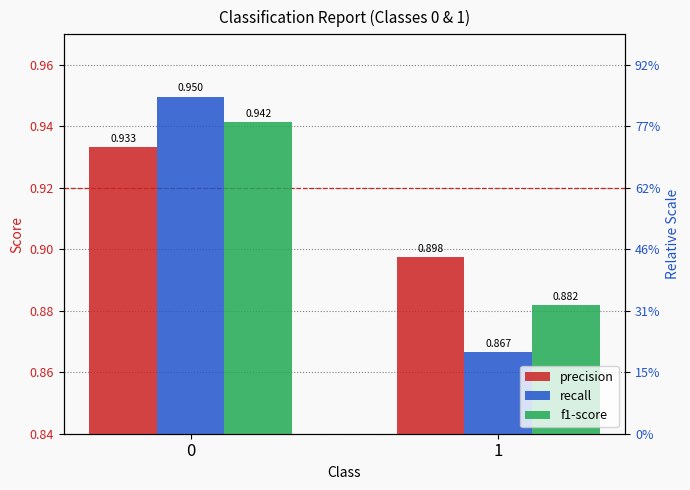

Reading left to right, what are all the values shown in this chart?

precision: 0=0.9	1=0.9
recall: 0=0.9	1=0.9
f1-score: 0=0.9	1=0.9